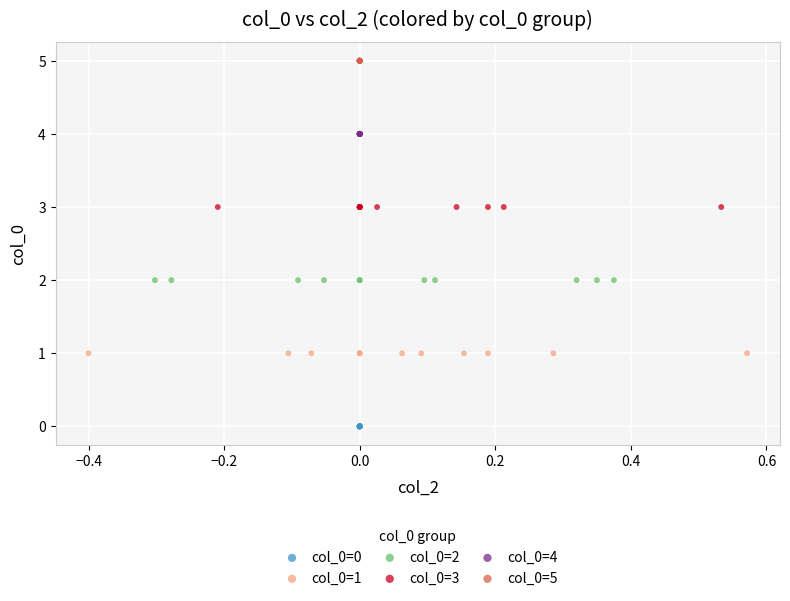

Which series contains the highest Y value?

col_0=5